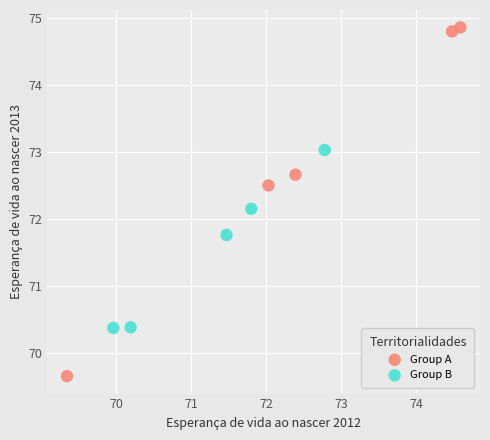

Which series contains the lowest Y value?

Group A